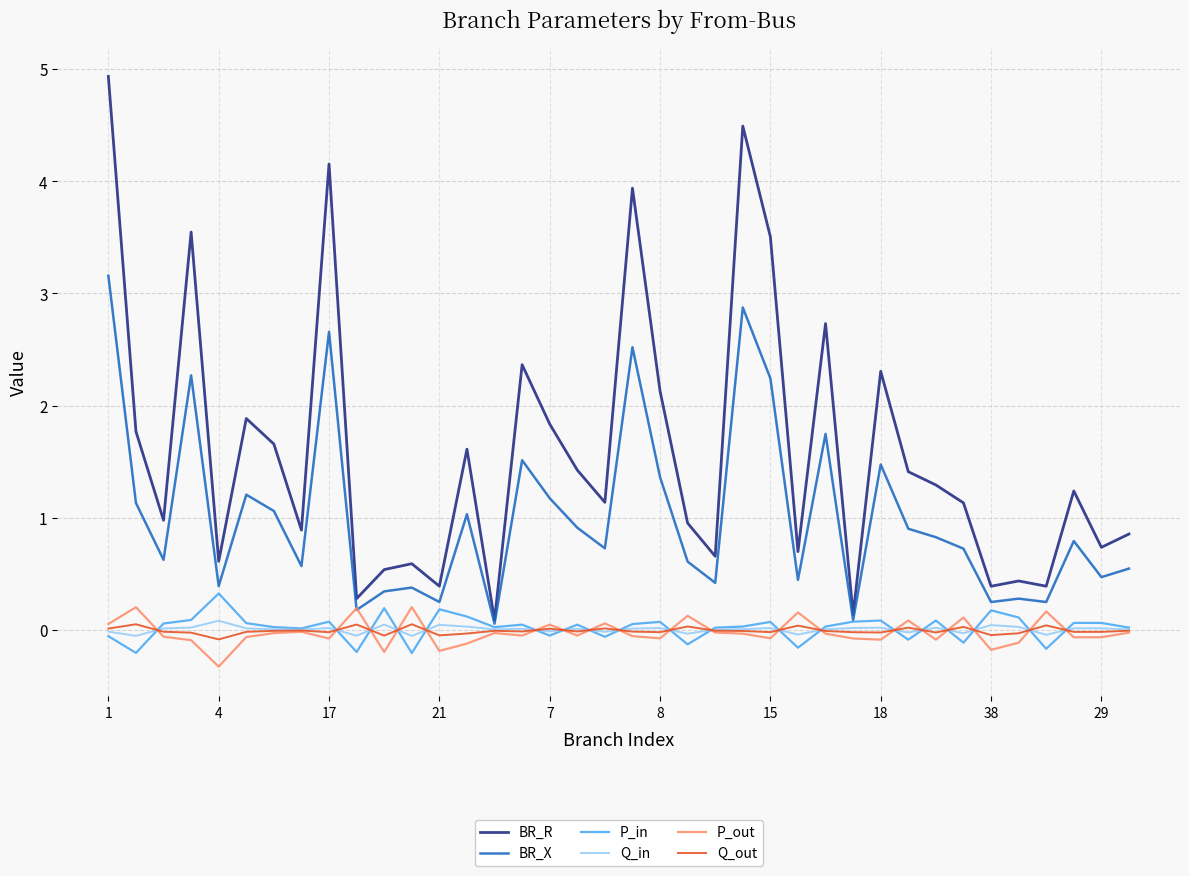

What is the greatest value displayed?

4.9